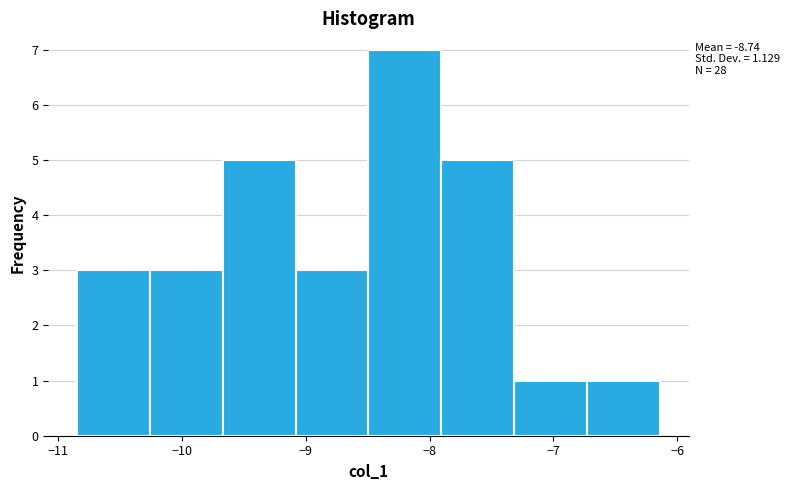

Which range on the x-axis has the tallest bar?

-8.5 to -7.9